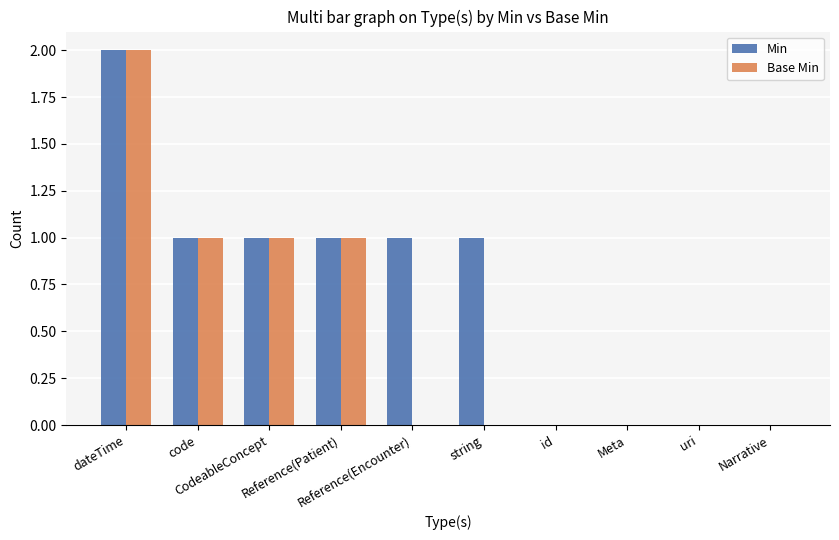

What are all the series names shown in the legend?

Min, Base Min